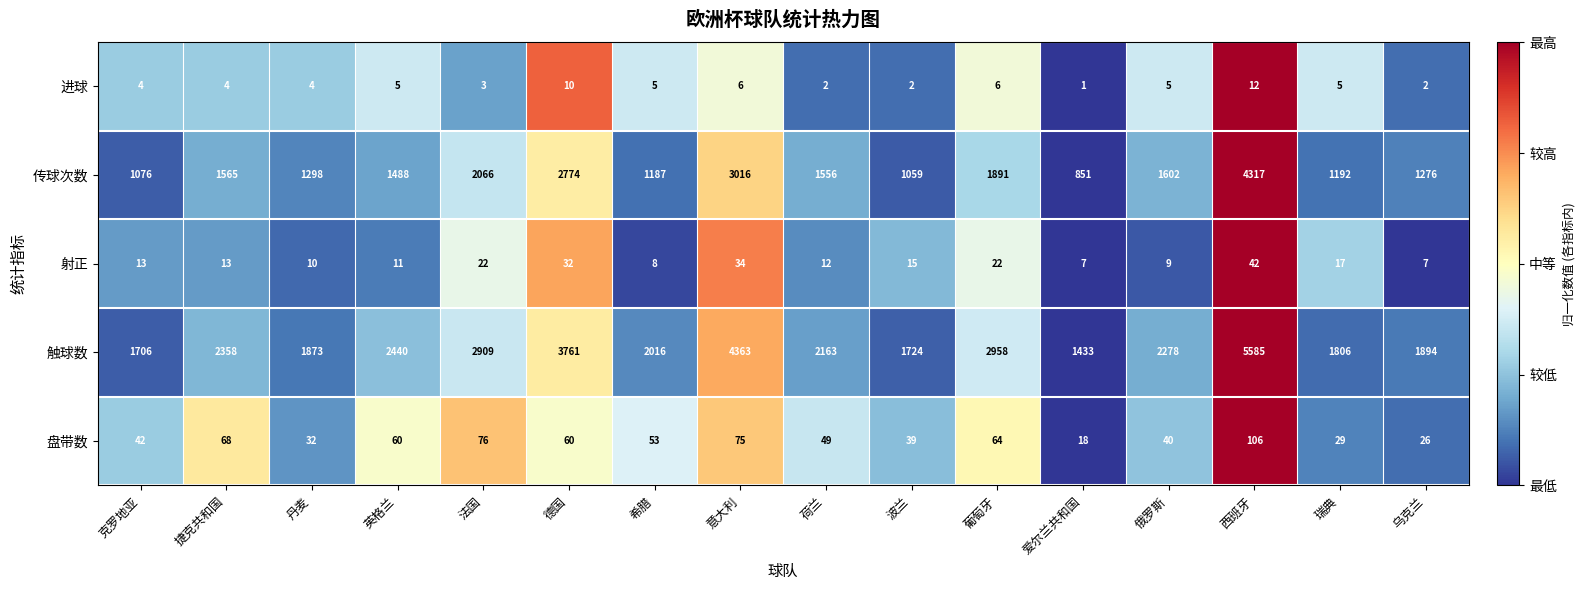

Is the value of 射正 at 波兰 greater than the value of 盘带数 at 德国?

No